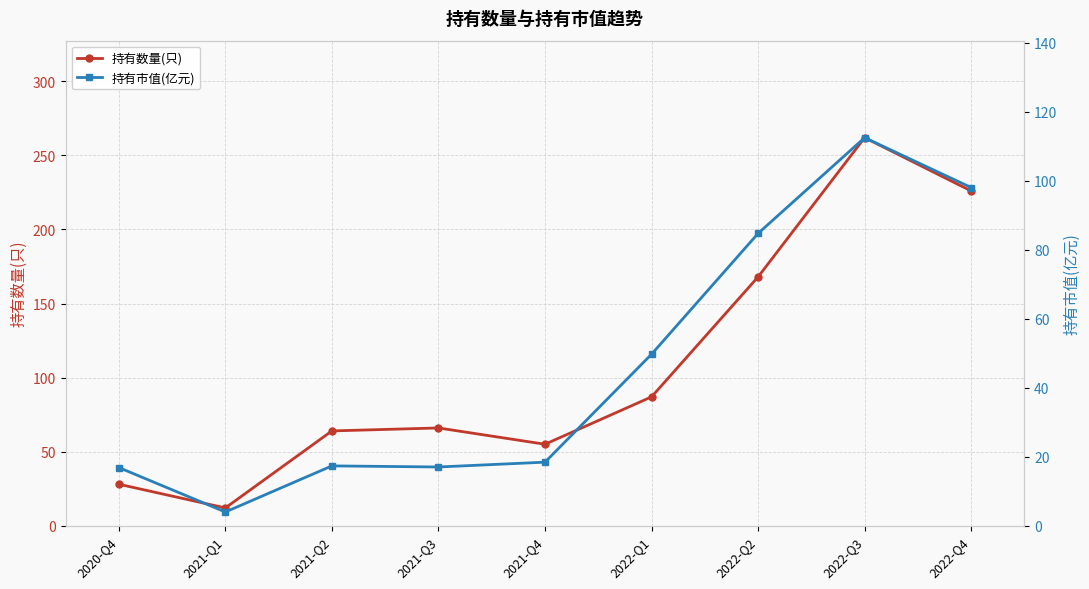

What is the difference between the 持有数量(只) values at 2021-Q1 and 2021-Q2?

52